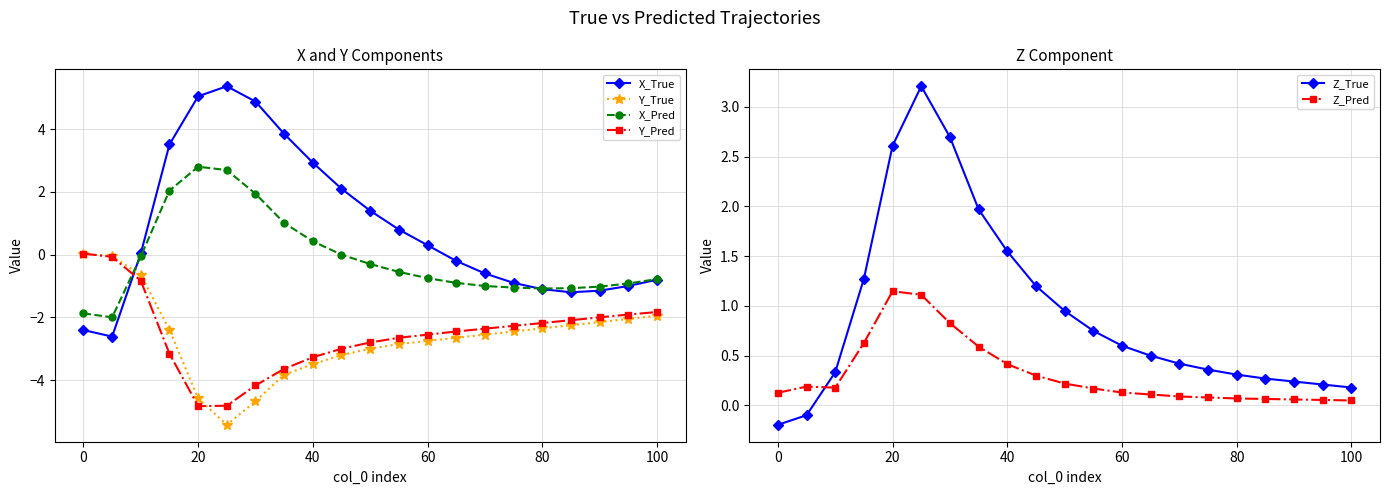

The value of Y_True at 100 is -1.9. True or false?

True